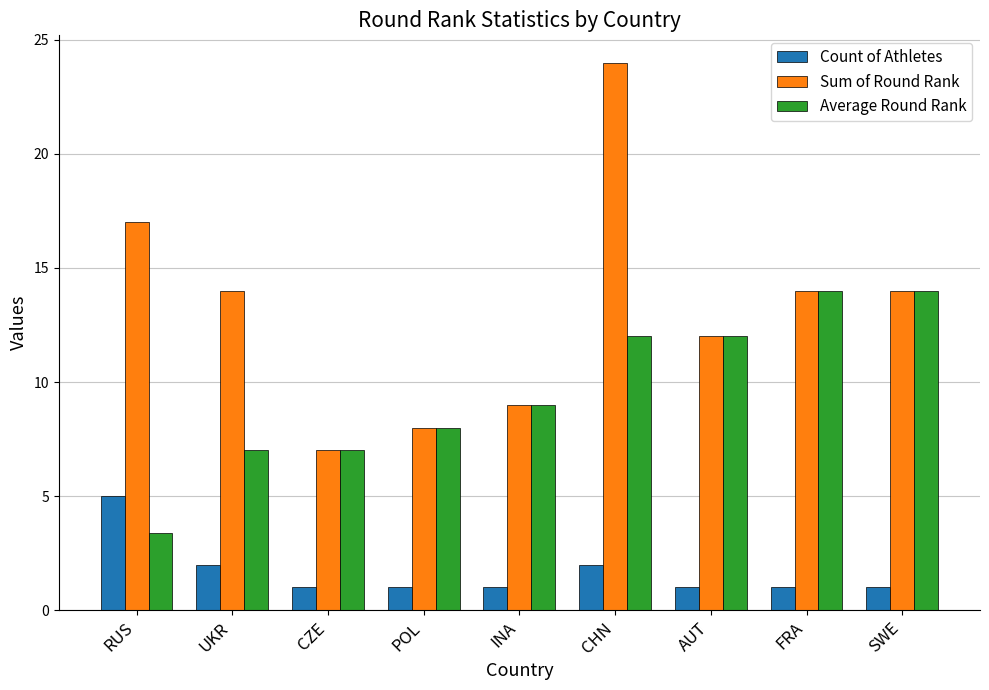

Is the value of Count of Athletes at UKR greater than the value of Sum of Round Rank at AUT?

No